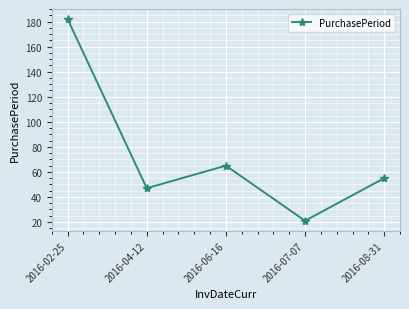

Which category has the highest value across all series?

2016-02-25